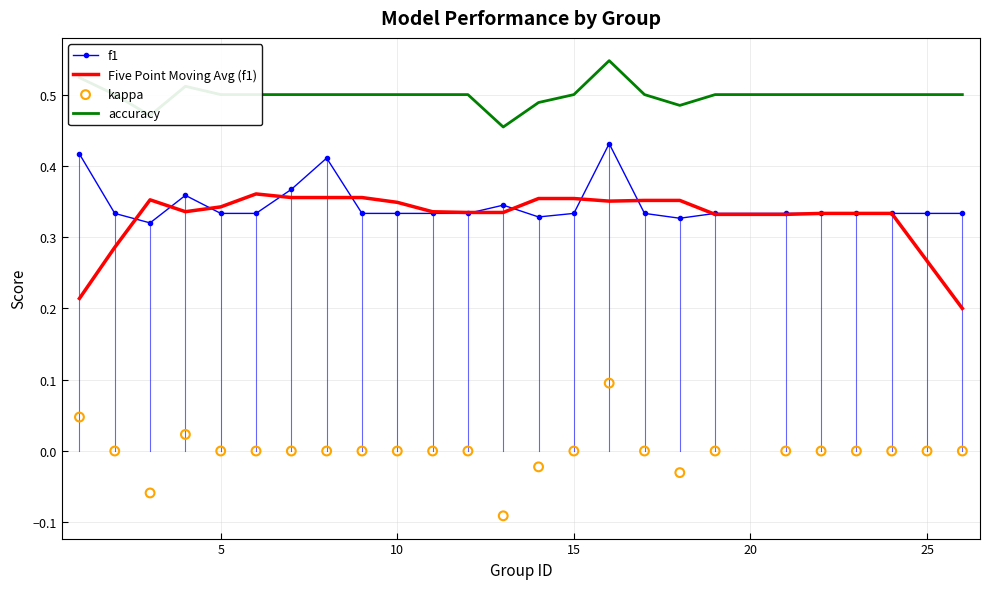

Which series has the largest total across all categories?

accuracy